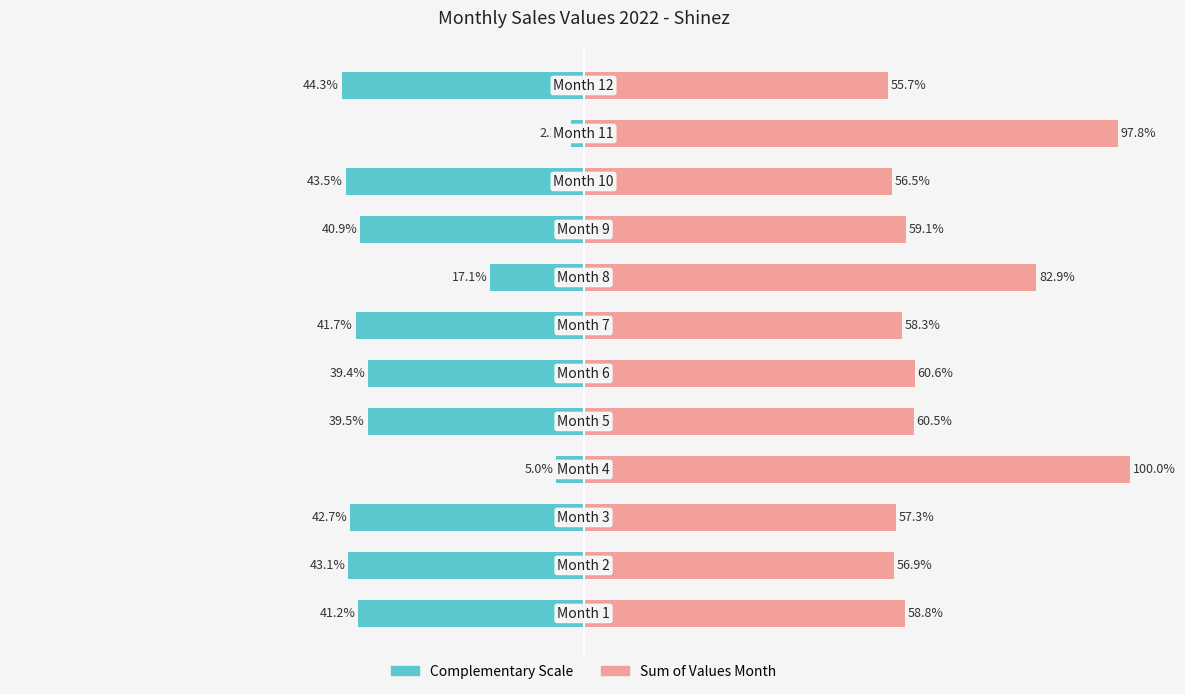

Does the chart contain stacked bars?

No